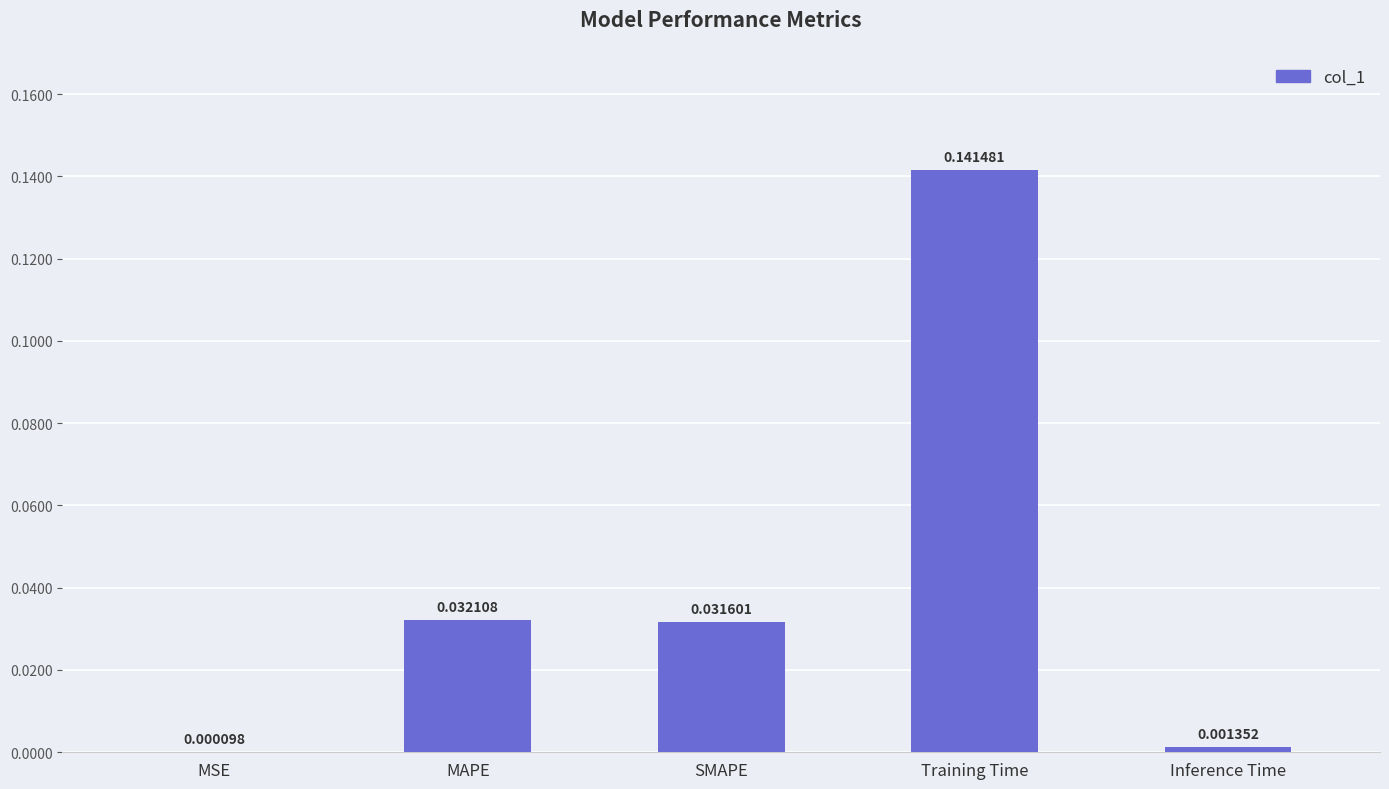

Between Inference Time and SMAPE, which is larger?

SMAPE